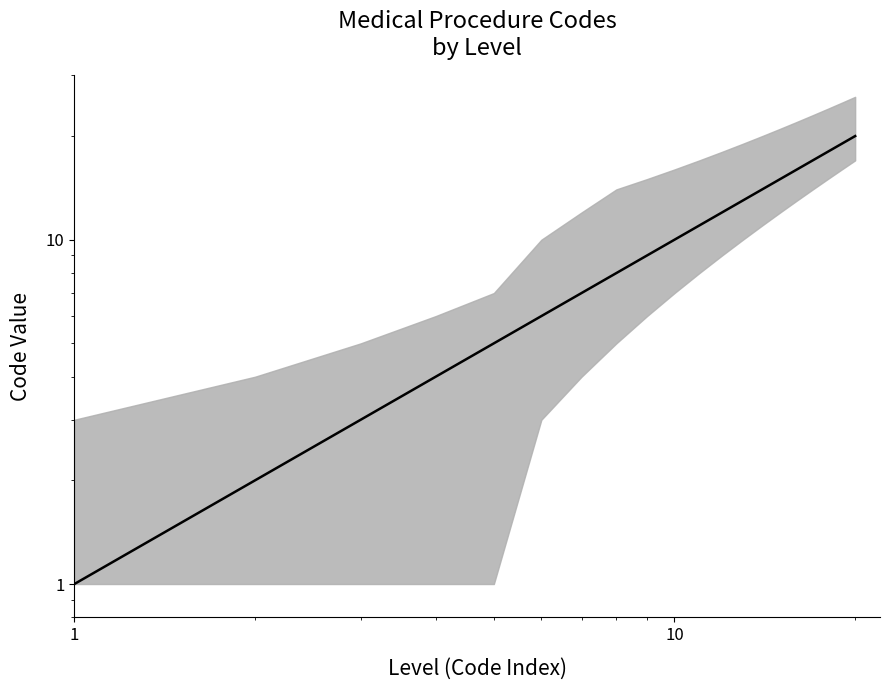

How many values exceed 11?

9